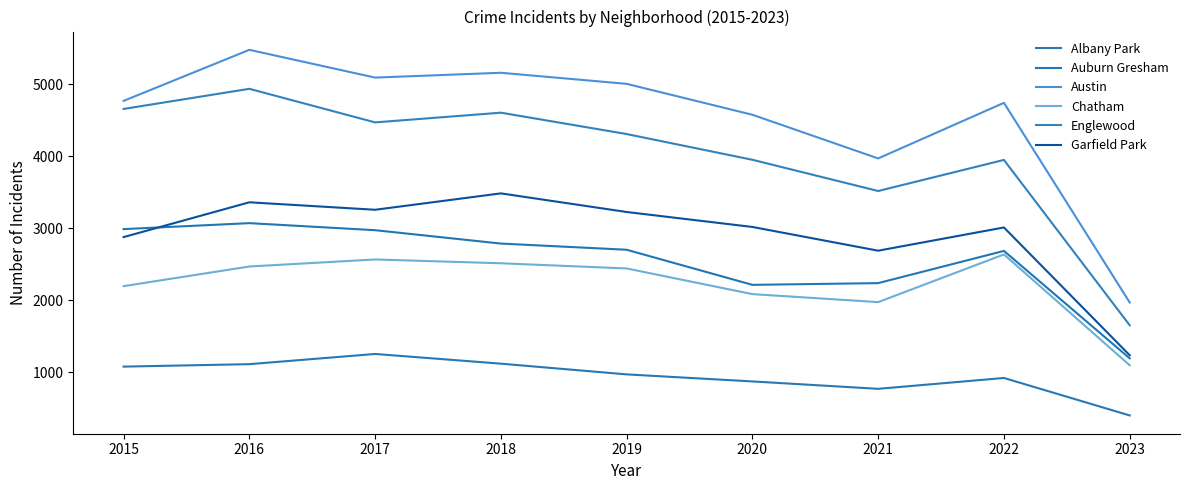

True or false: Englewood has more than 2 interior local peaks.

True